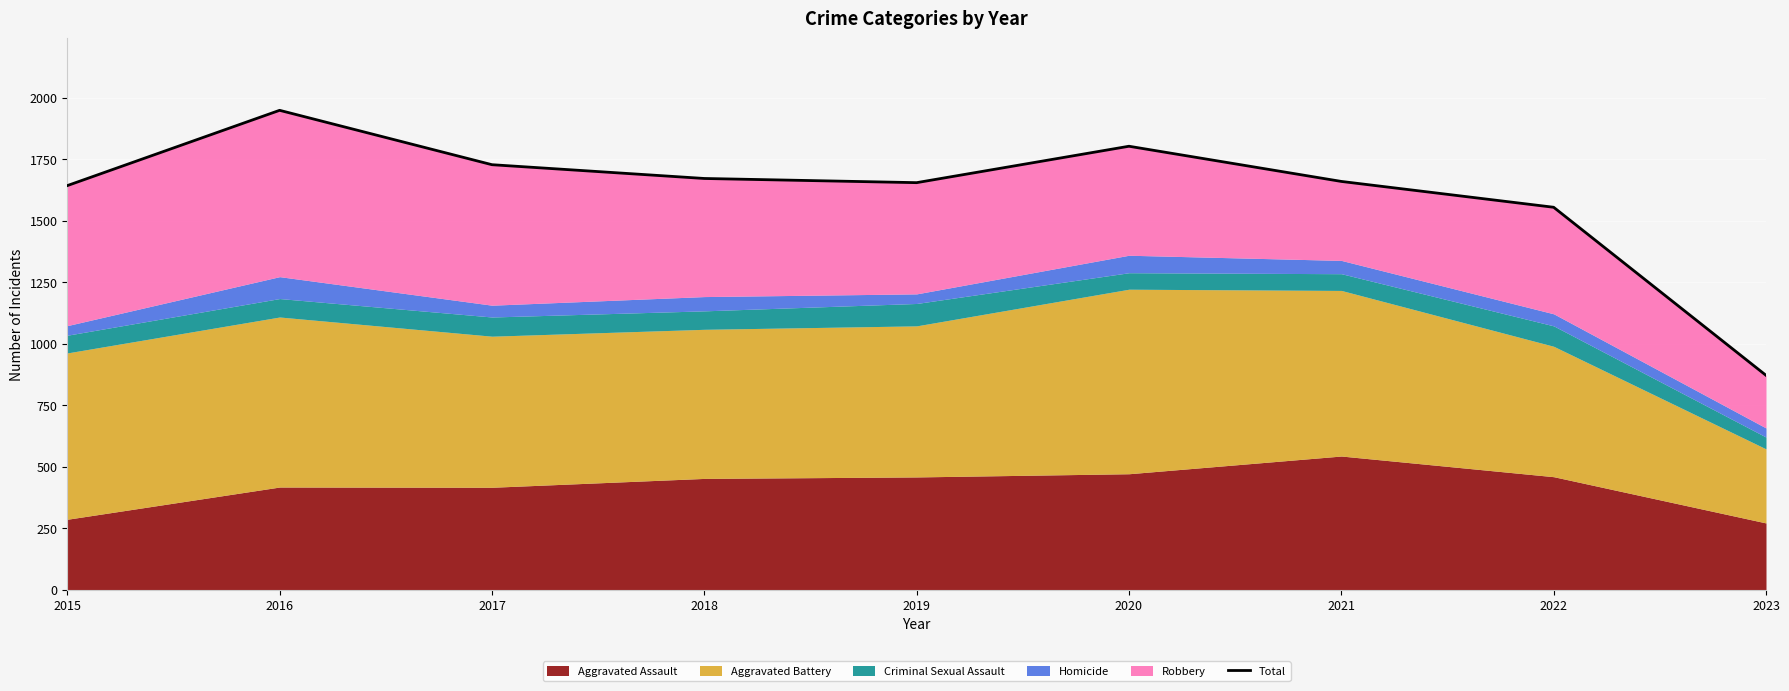

What is the change in value from 2021 to 2023?

-788